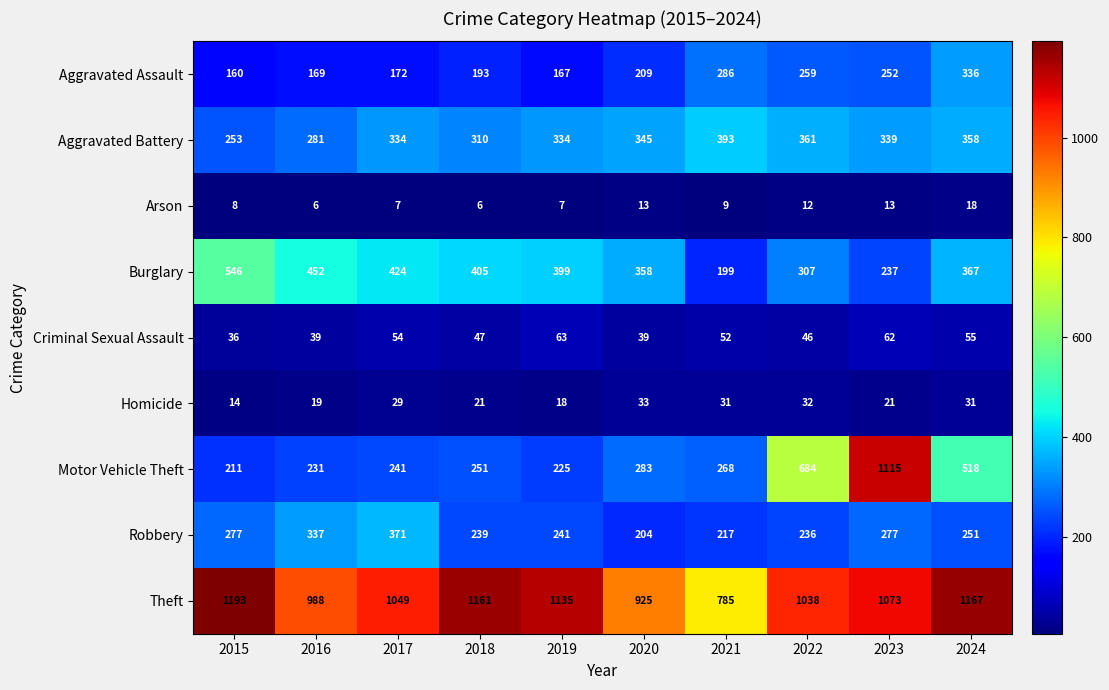

The Homicide series shows 57 at 2022. True or false?

False